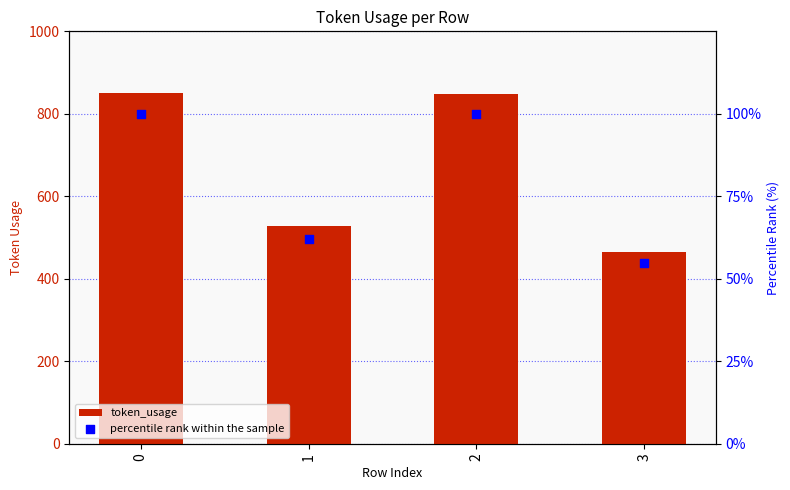

Which series has the widest spread of Y values?

token_usage